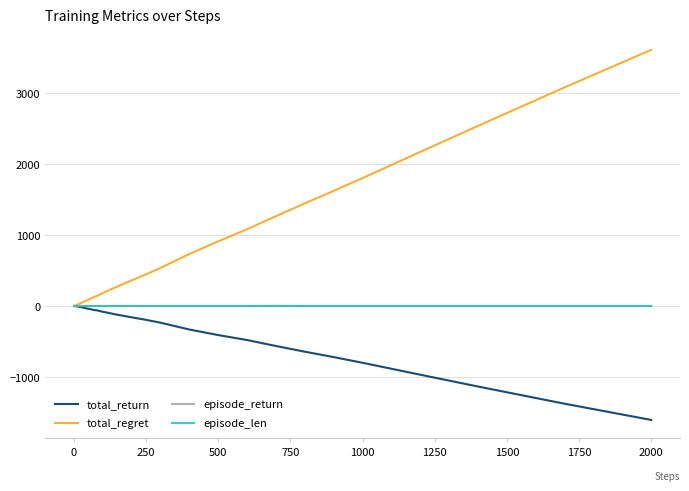

Which series has the largest range (max minus min)?

total_regret